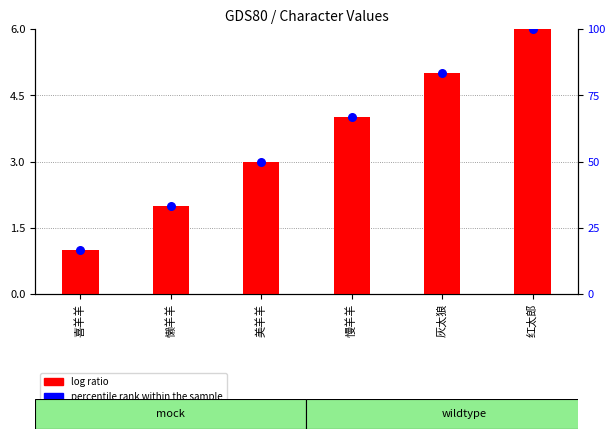

Which series reaches the minimum Y coordinate?

log ratio